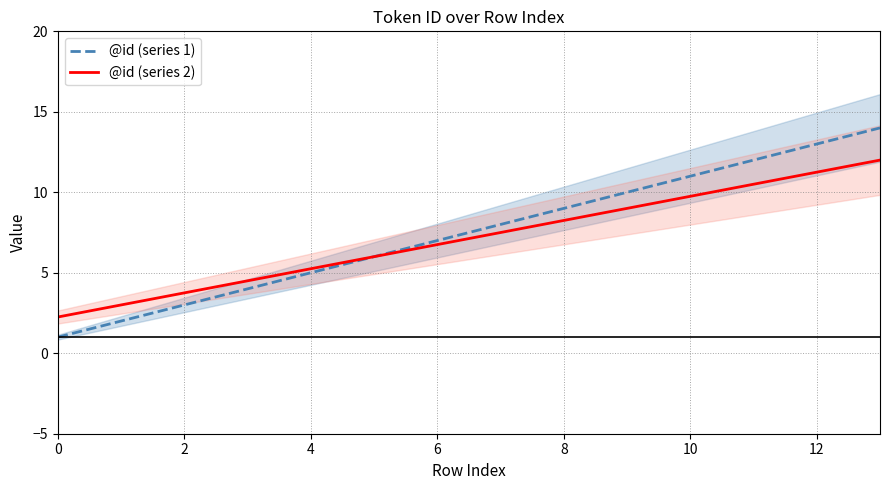

True or false: @id (series 2) and @id (series 1) cross at least once.

False